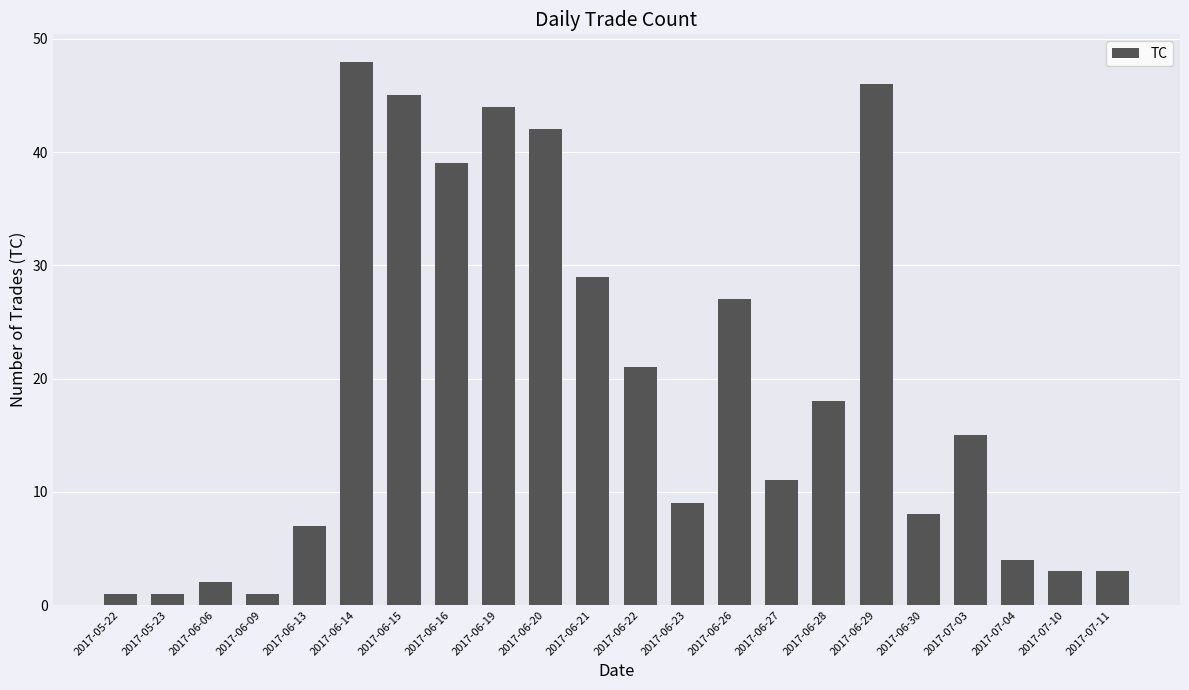

How many series are shown in this chart?

1